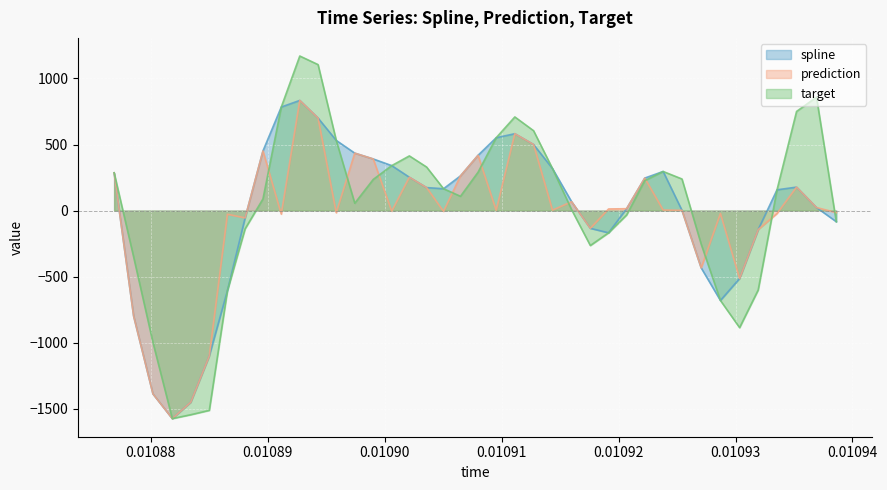

List the series in order of their overall mean, lowest first.

prediction, spline, target